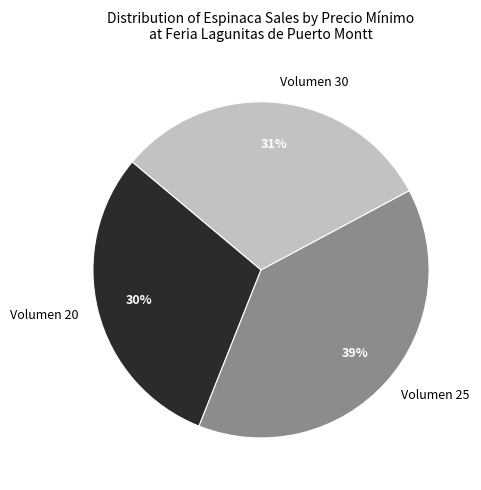

What is the ratio of the value at Volumen 20 to the value at Volumen 30?

1.0